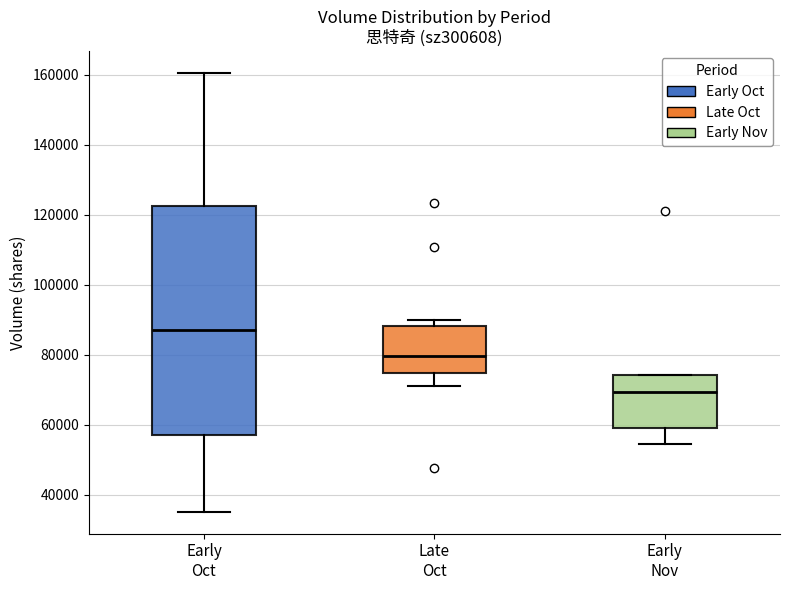

Which box is the tallest, from its lower edge to its upper edge?

Early Oct